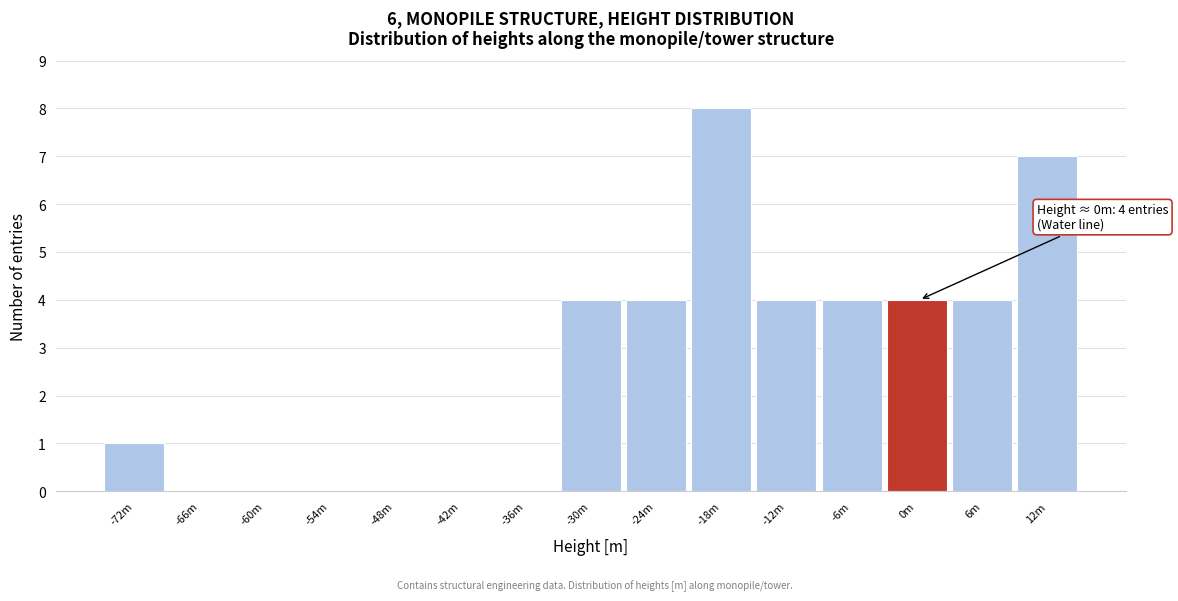

Reading left to right, list all the values displayed in this chart.

-72m=1	-66m=0	-60m=0	-54m=0	-48m=0	-42m=0	-36m=0	-30m=4	-24m=4	-18m=8	-12m=4	-6m=4	0m=4	6m=4	12m=7